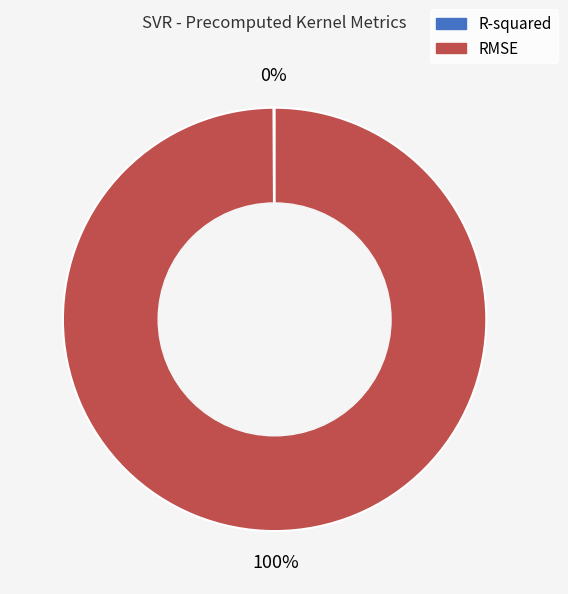

What is the majority slice?

RMSE